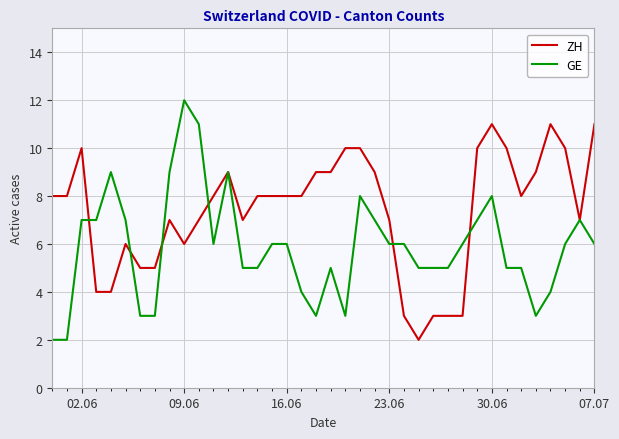

Which series has the largest total across all categories?

ZH